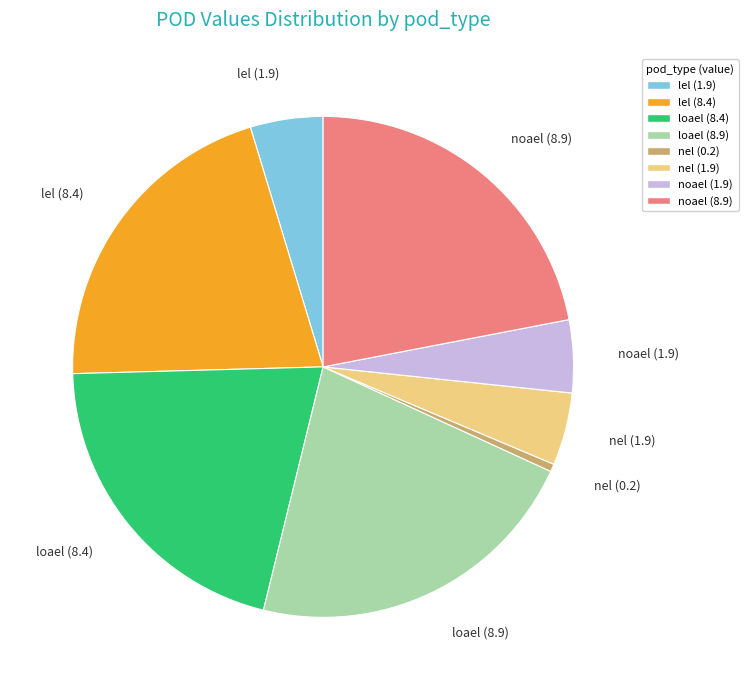

Is it true that nel (0.2) is 0% of the pie?

True